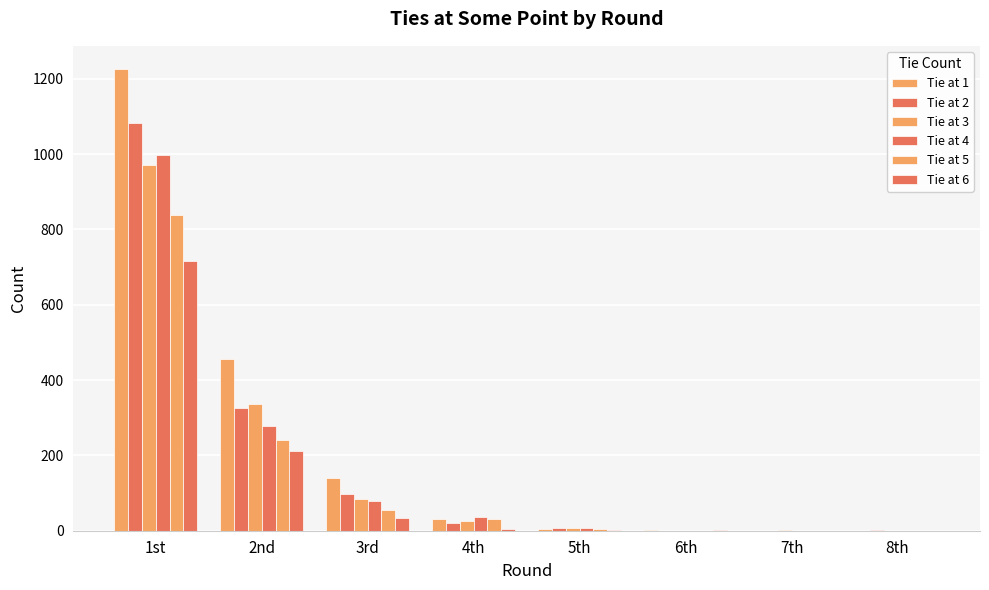

Is it true that Tie at 2 equals 212 at 2nd?

False